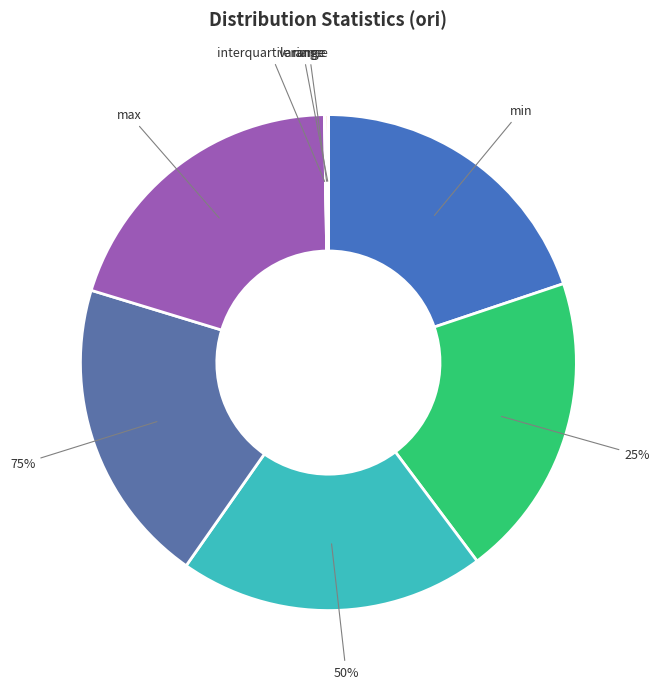

To the nearest percent, what portion does 50% represent?

20%